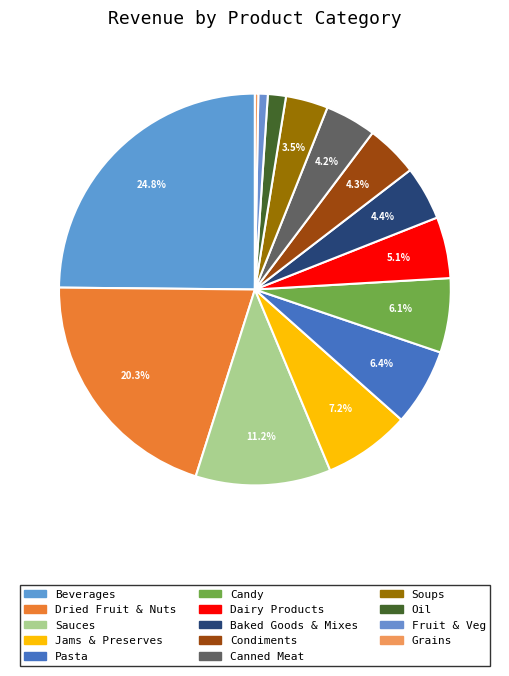

What is the change in value from Sauces to Fruit & Veg?

-7294.0